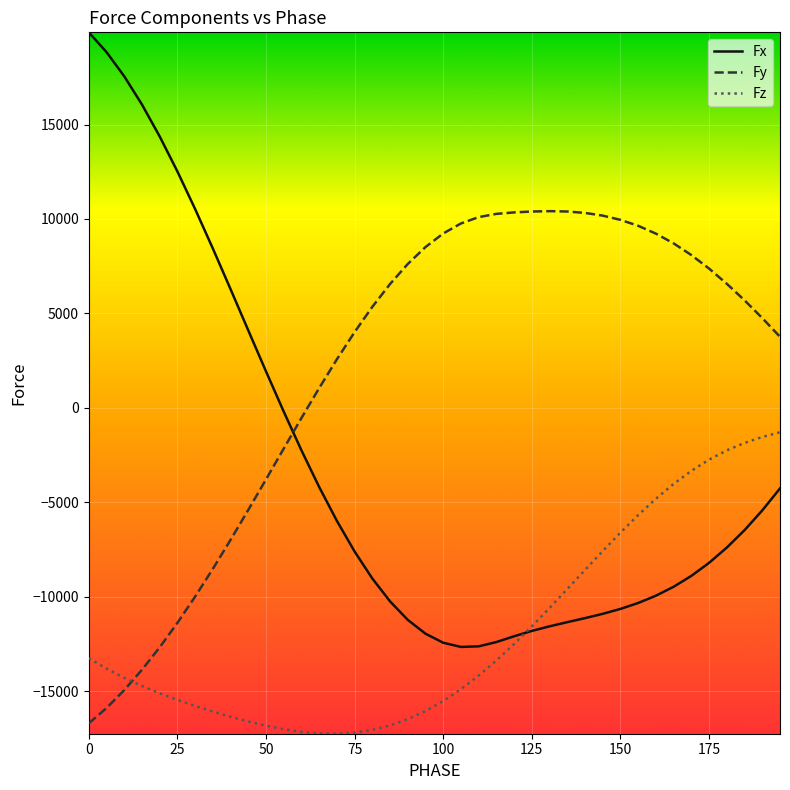

What is the smallest value displayed?

-17255.0